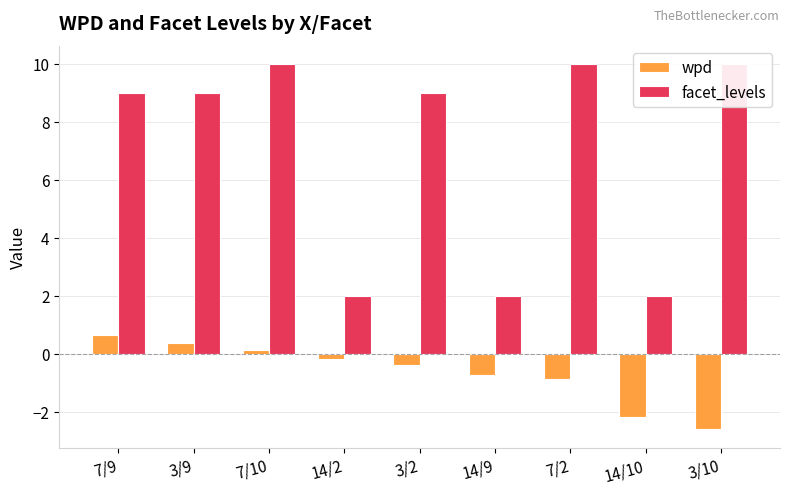

What are all the series names shown in the legend?

wpd, facet_levels